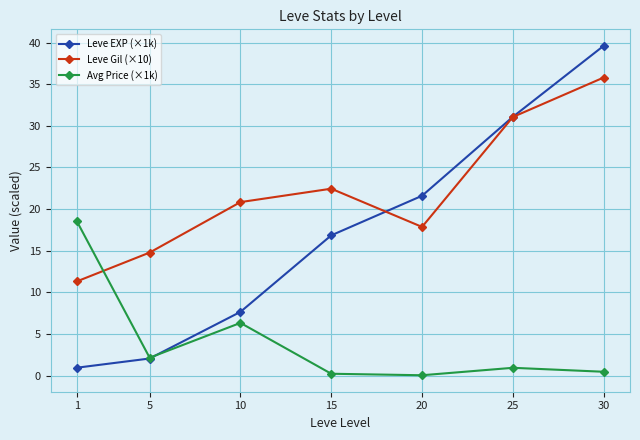

What is the sum of the Leve EXP (×1k) values at 25 and 1?

32.0